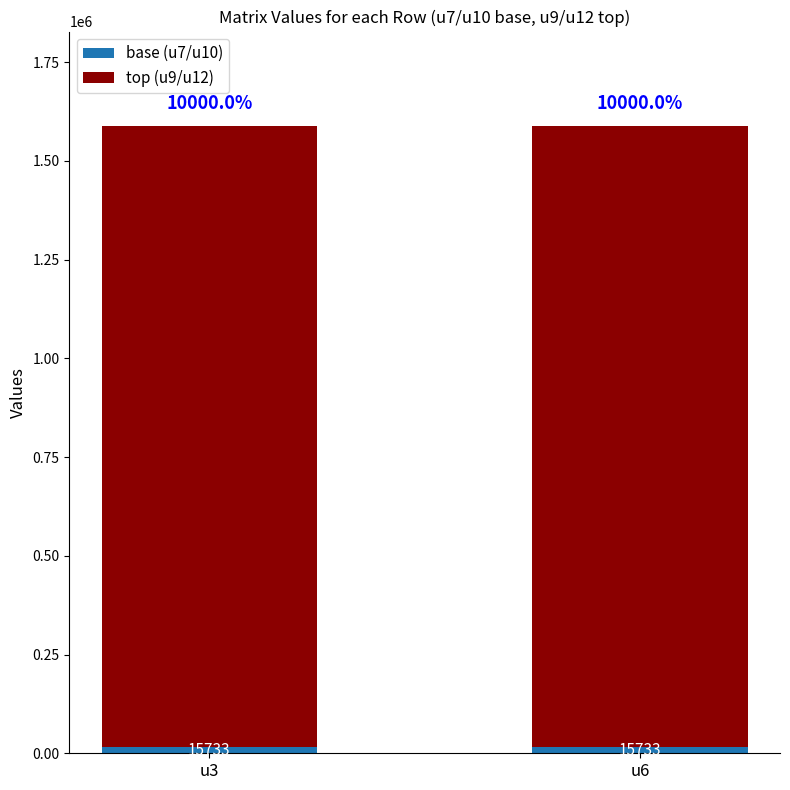

How many bars are there in total?

2